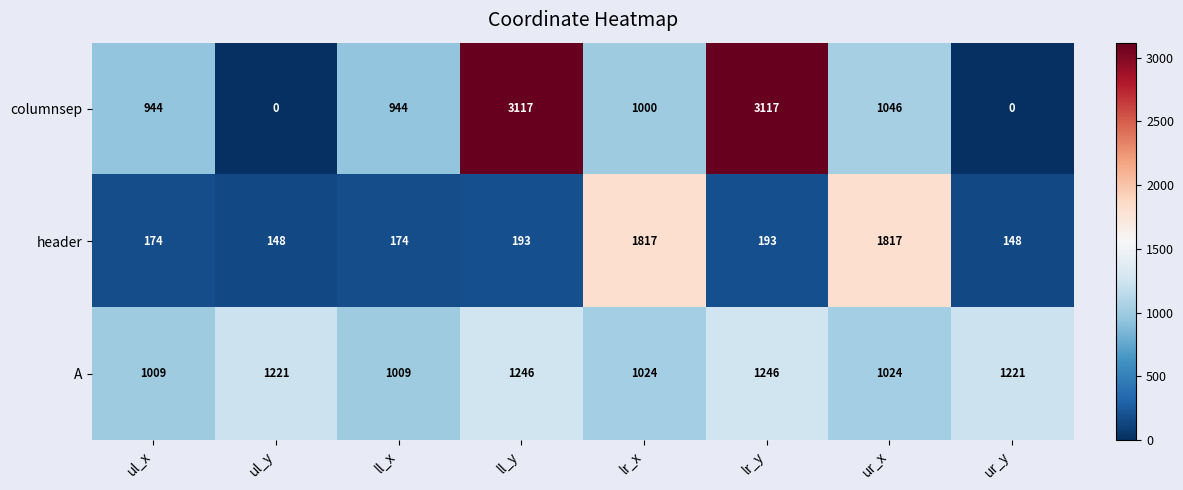

What is the greatest value displayed?

3117